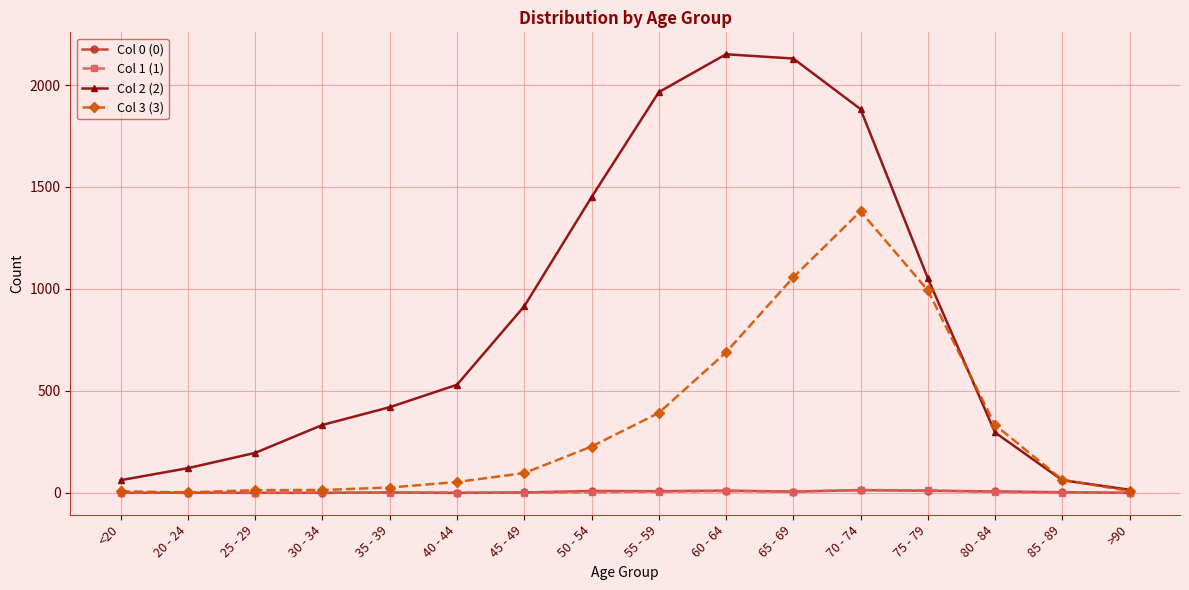

Is it true that Col 1 (1) equals 6 at 65 - 69?

True